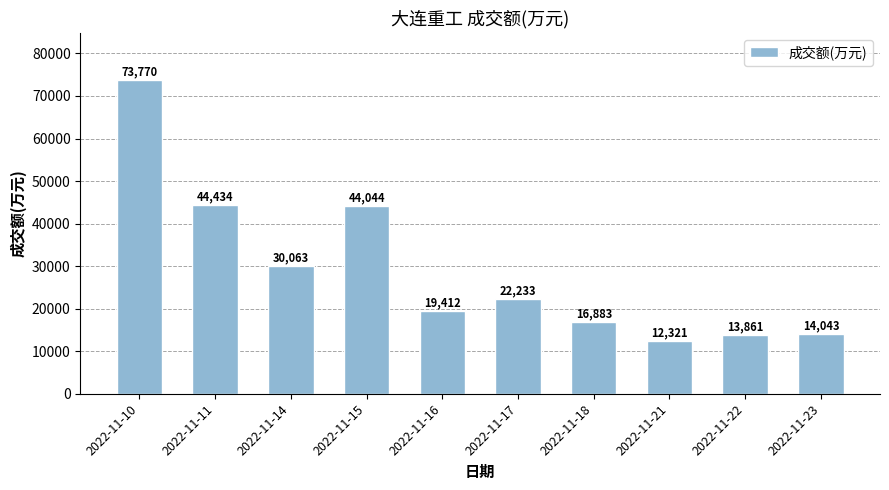

What is the difference between the values at 2022-11-16 and 2022-11-17?

2821